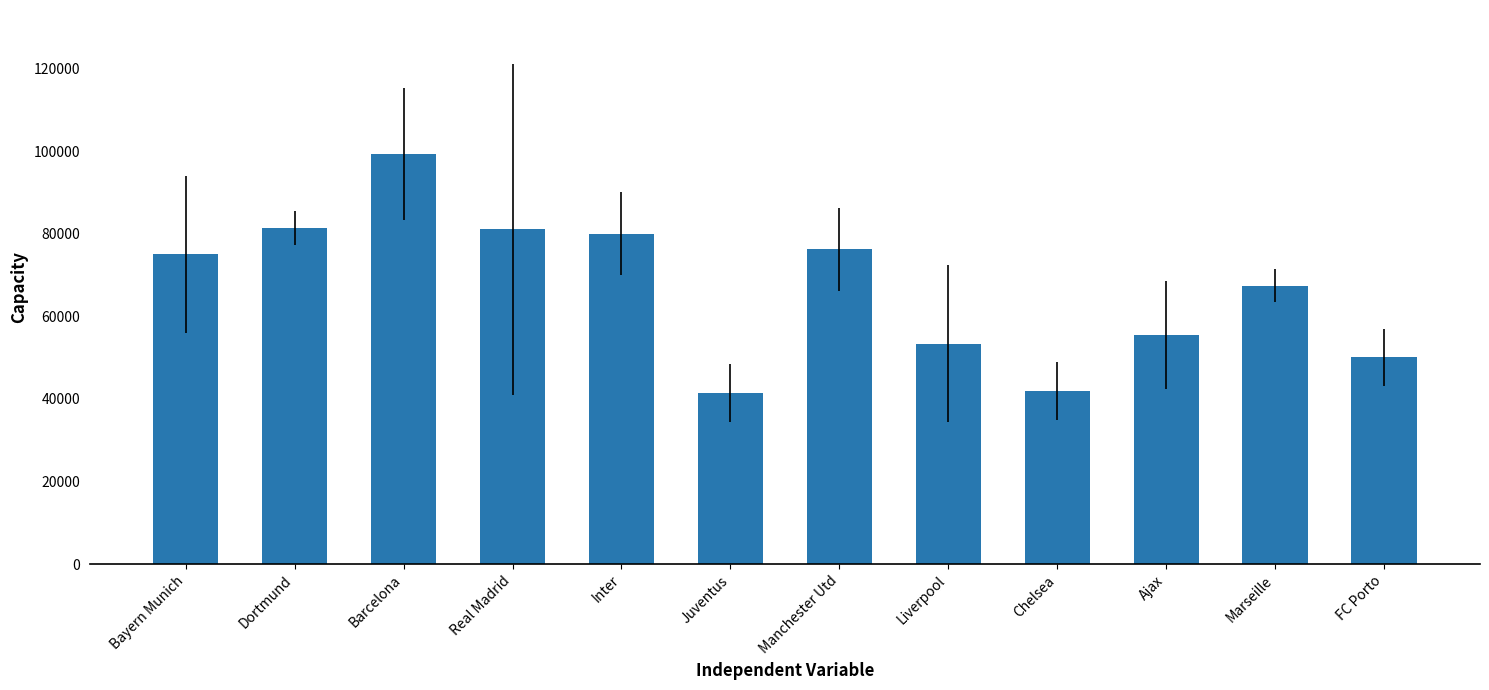

What is the label of the 5th bar from the right?

Liverpool